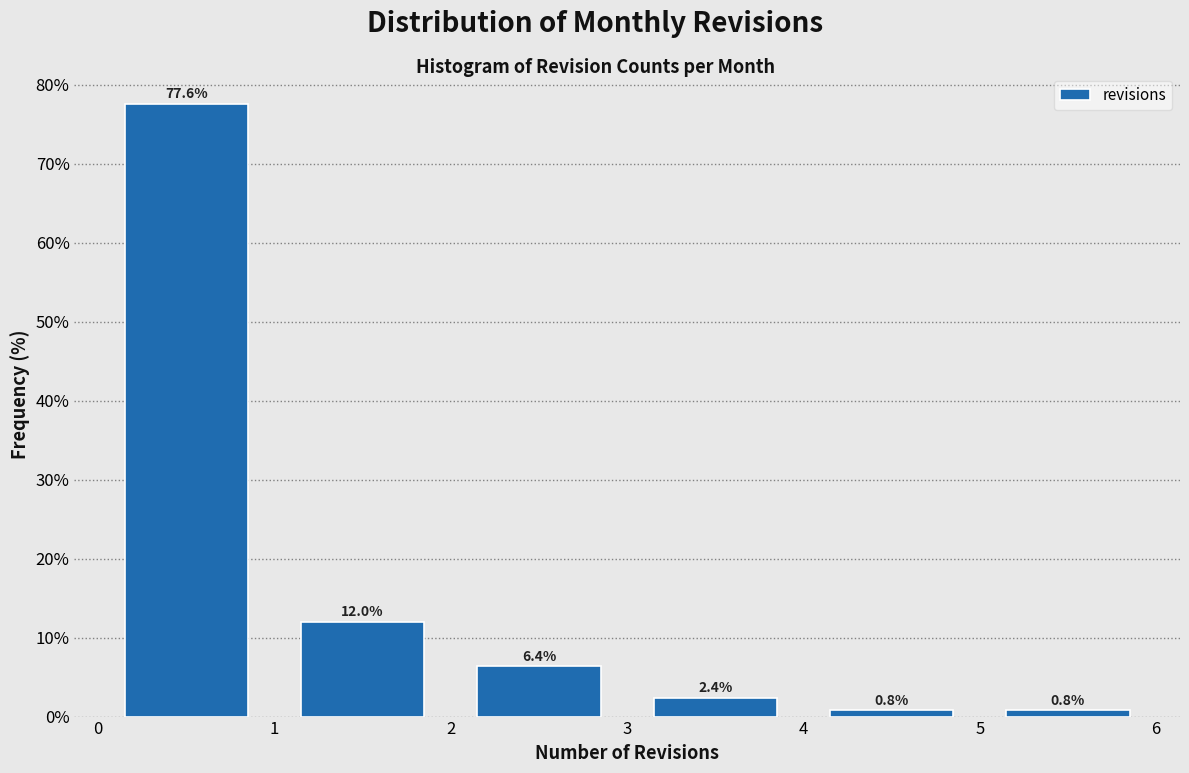

Reading left to right, list every bar in this chart as the range it spans on the x-axis followed by its height.

0 to 1: 77.6
1 to 2: 12.0
2 to 3: 6.4
3 to 4: 2.4
4 to 5: 0.8
5 to 6: 0.8